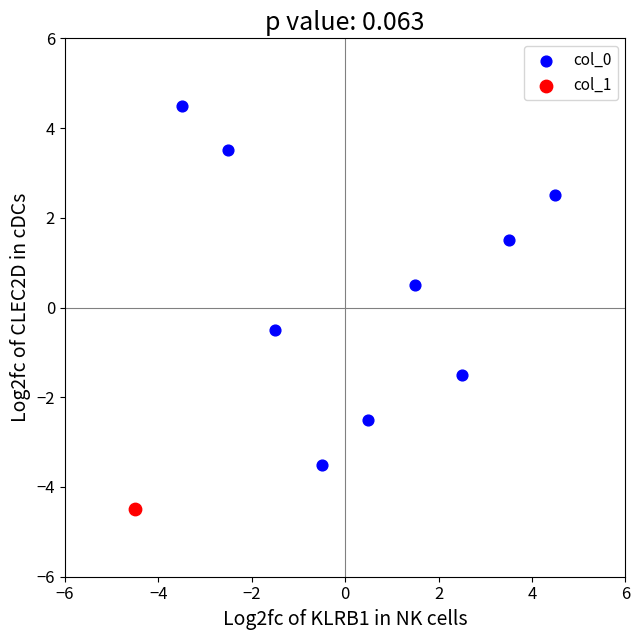

What are all the series names shown in the legend?

col_0, col_1